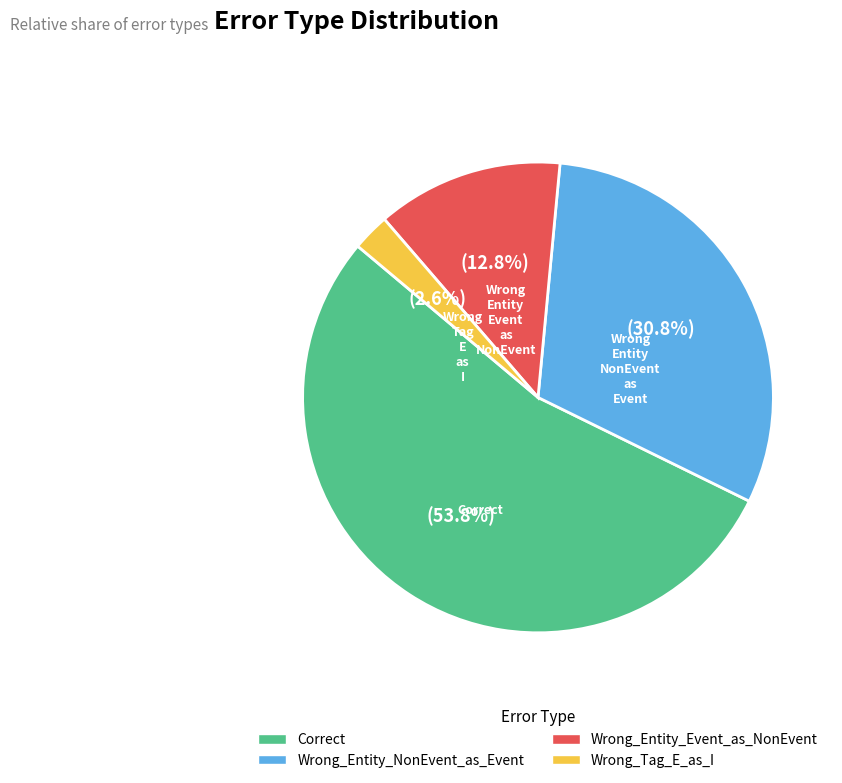

How many segments does this pie chart have?

4